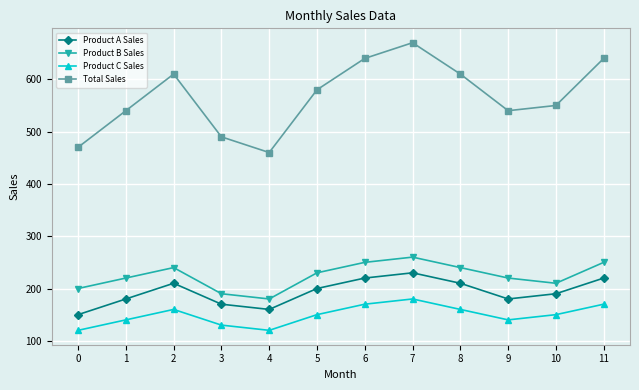

True or false: Product A Sales and Product C Sales cross at least once.

False